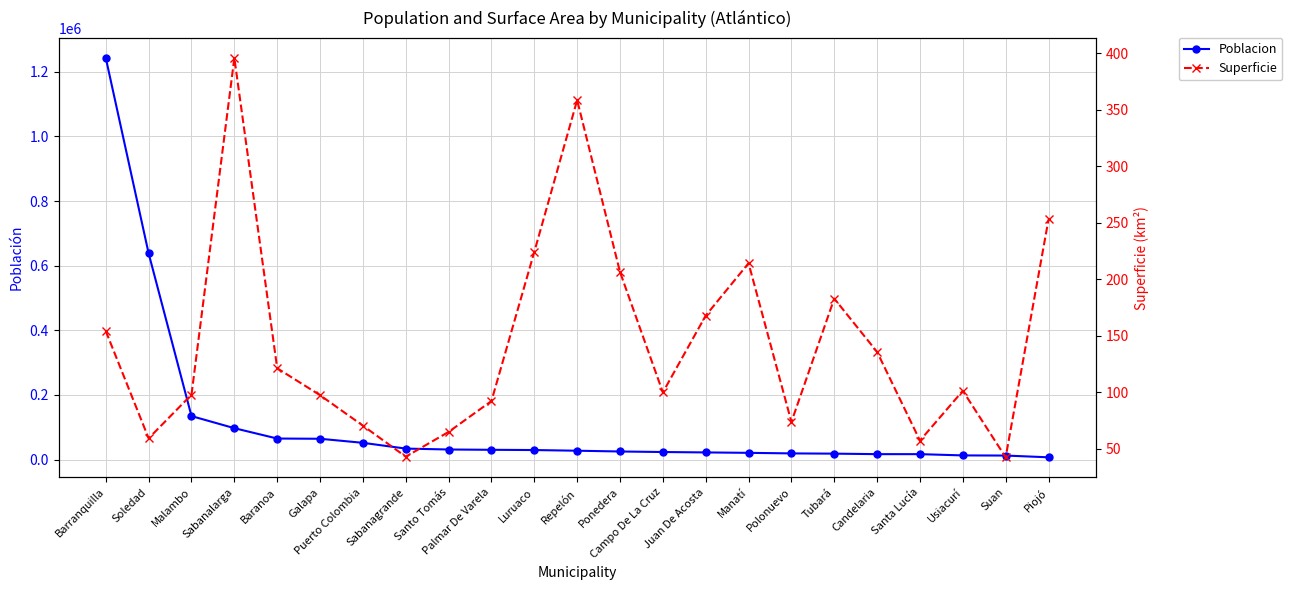

Which series changed the most between Soledad and Piojó?

Poblacion